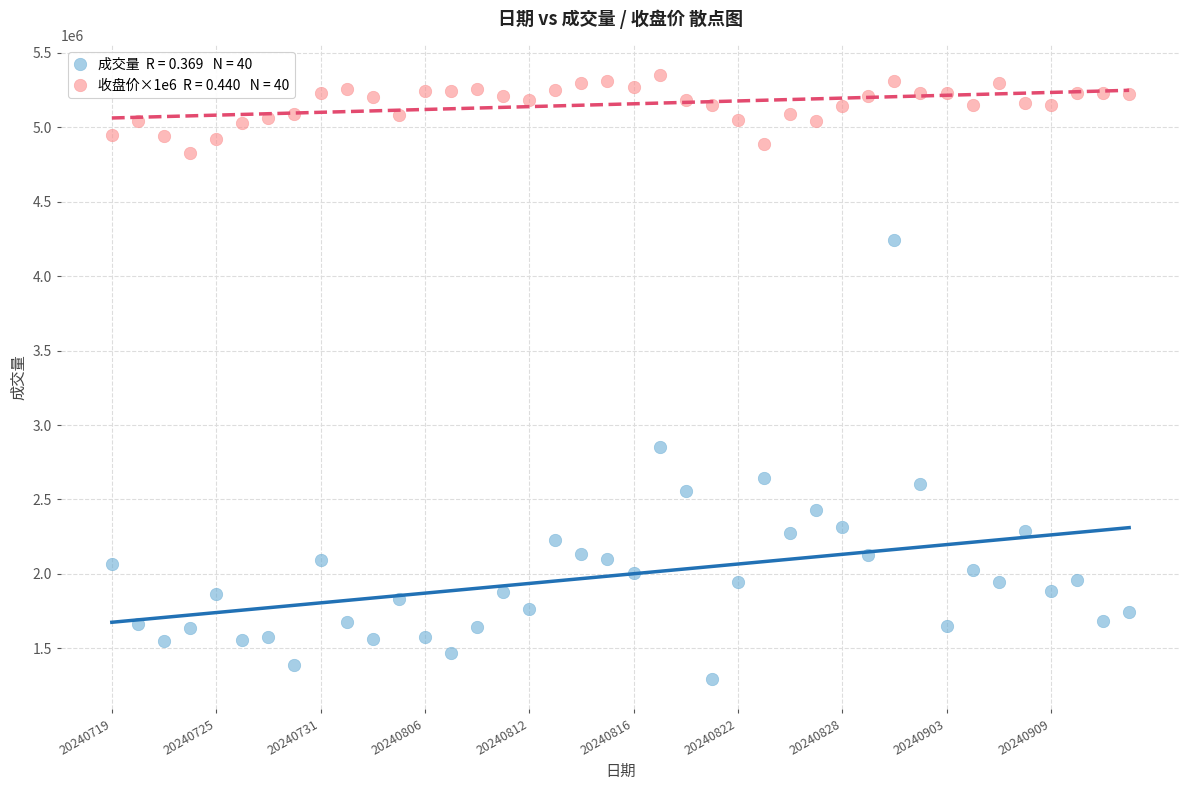

Across all series, what Y value is closest to 3322400?

2850900